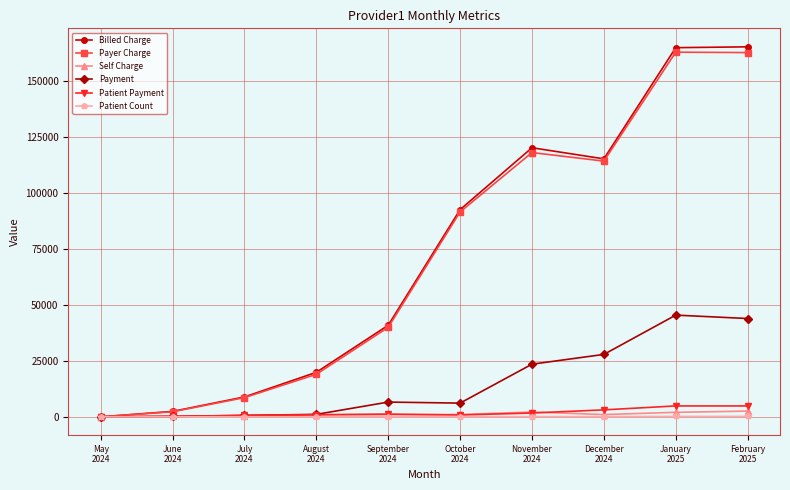

What is the total value across all series at December
2024?

261318.7